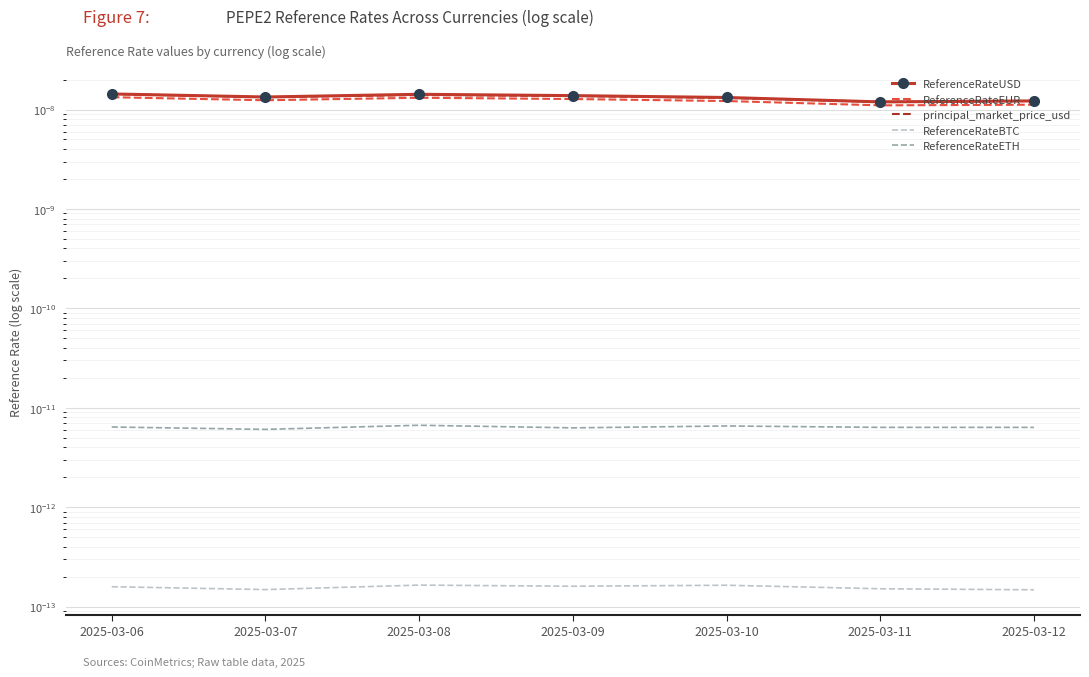

True or false: ReferenceRateEUR and ReferenceRateETH intersect in this chart.

False